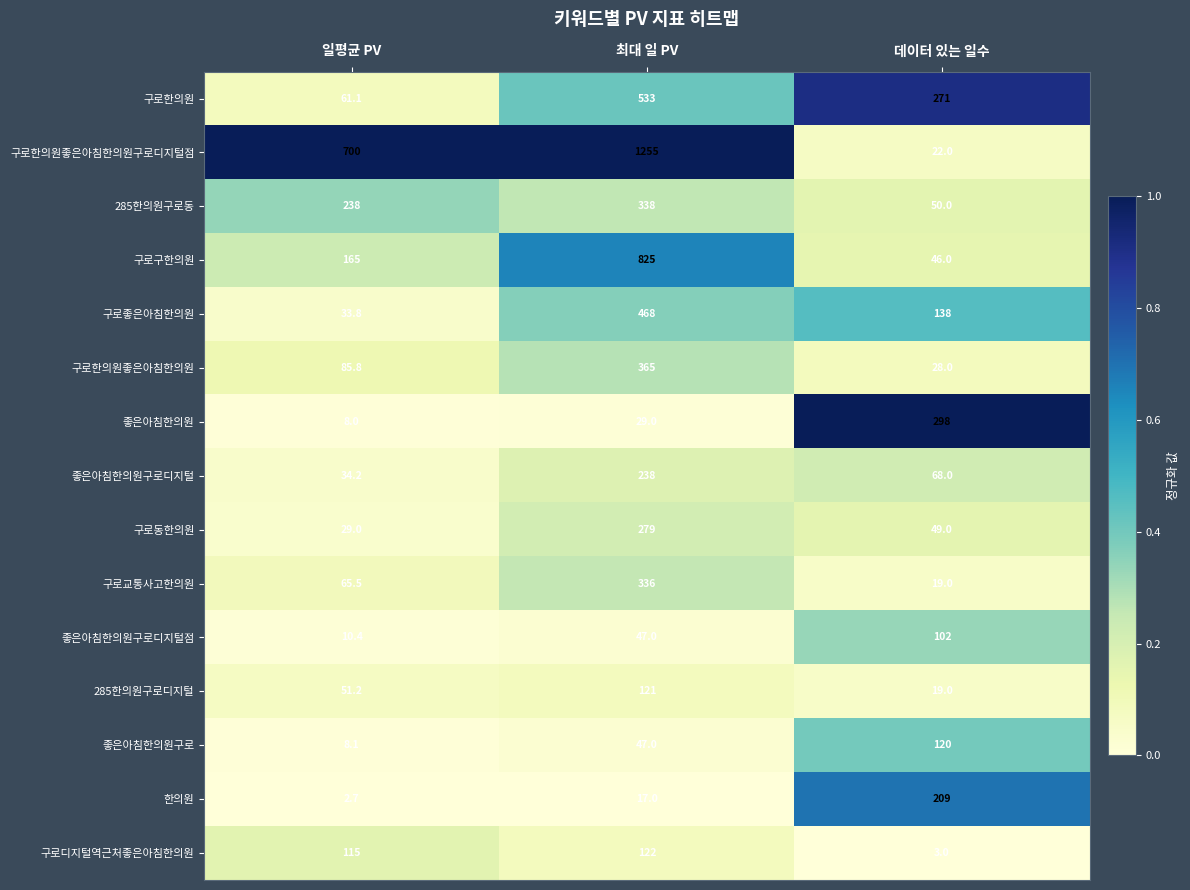

What is the minimum value for 구로디지털역근처좋은아침한의원?

3.0